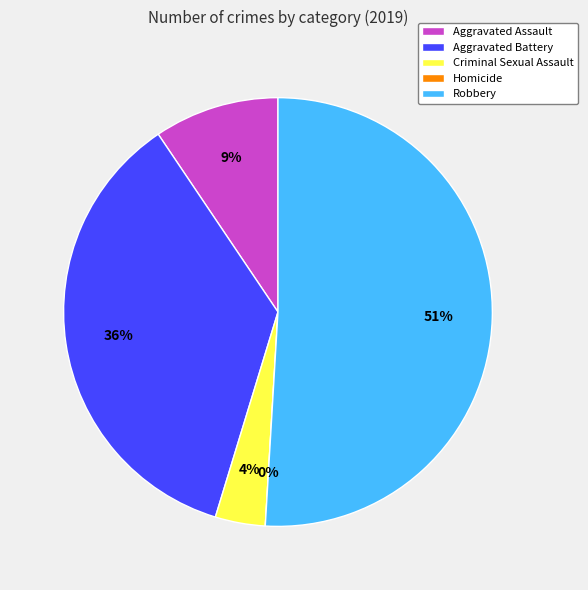

To the nearest percent, what is the average slice percentage?

20%